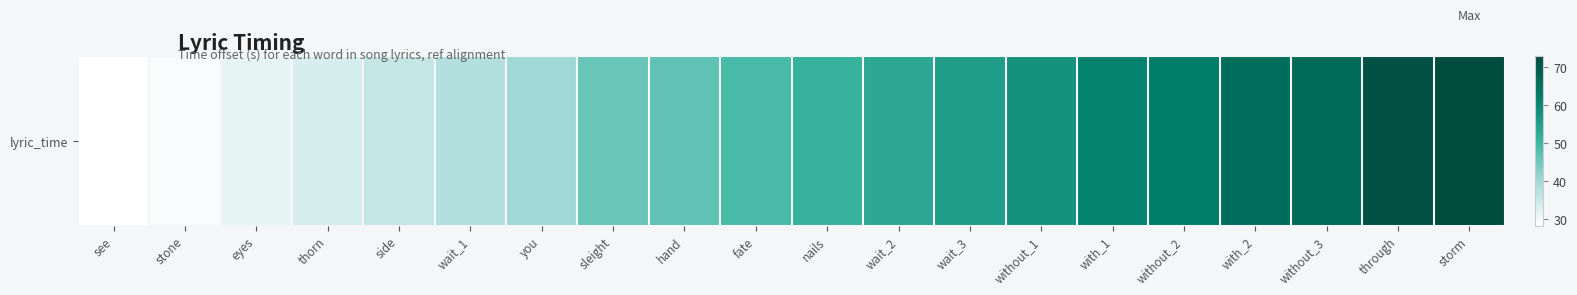

Rank the categories by value from highest to lowest.

storm, through, without_3, with_2, without_2, with_1, without_1, wait_3, wait_2, nails, fate, hand, sleight, you, wait_1, side, thorn, eyes, stone, see